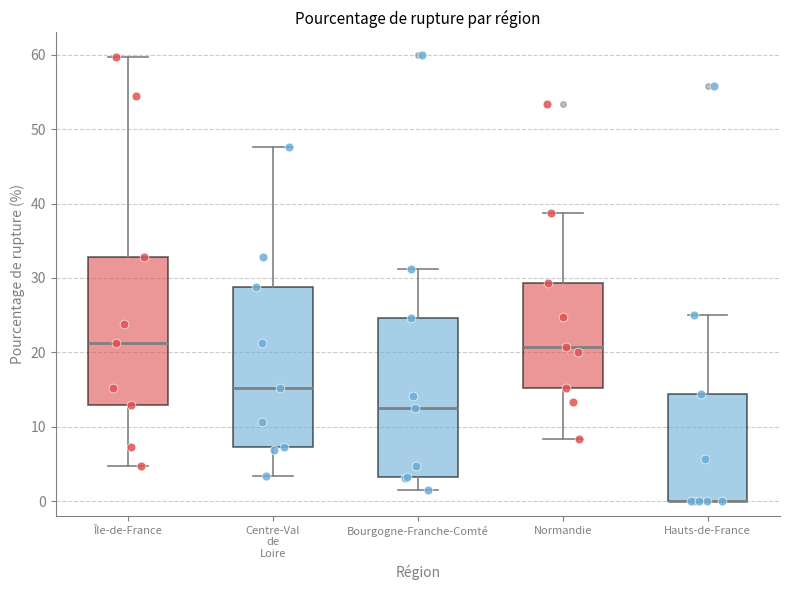

Reading left to right, read every box against the y-axis: the position of its median line, the range the box covers, and the ends of its whiskers. The values are not printed on the chart, so give them approximately, as read against the axis.

Île-de-France: median 21, box 13 to 33, whiskers 5 to 60
Centre-Val de Loire: median 15, box 7 to 29, whiskers 3 to 48
Bourgogne-Franche-Comté: median 12, box 3 to 25, whiskers 2 to 31
Normandie: median 21, box 15 to 29, whiskers 8 to 39
Hauts-de-France: median 0 (drawn on the box's lower edge), box 0 to 14, whiskers 0 to 25